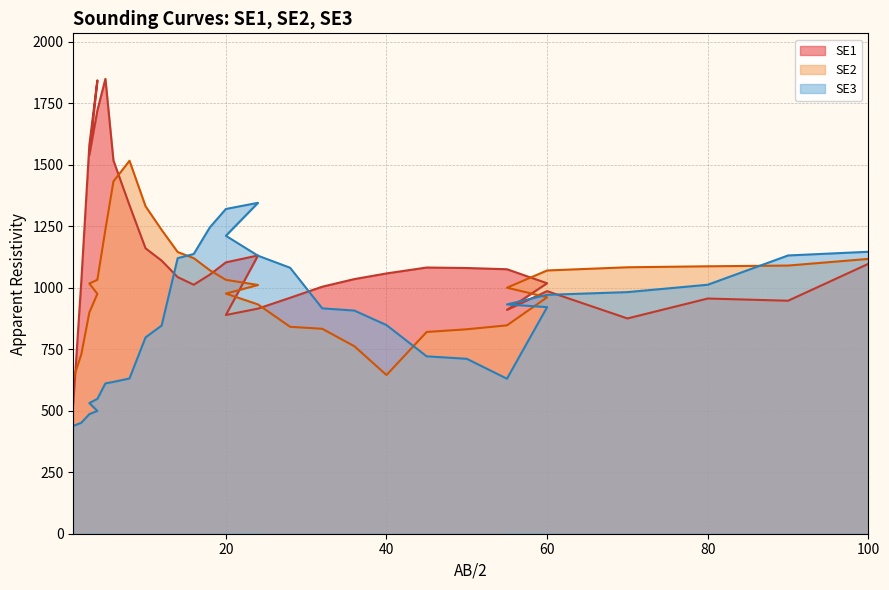

What is the sum of all SE2 values?

32306